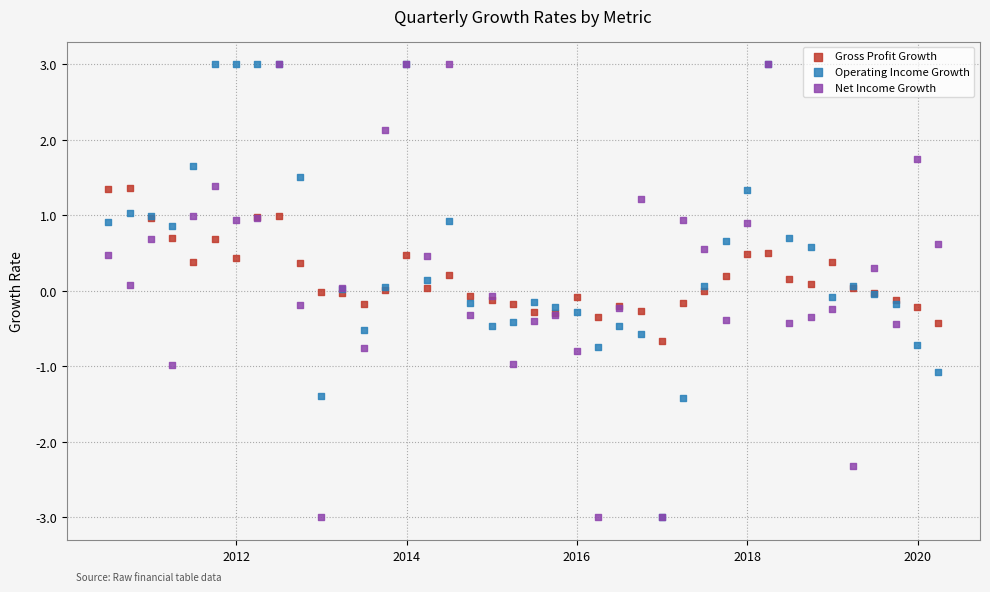

What are all the series names shown in the legend?

Gross Profit Growth, Operating Income Growth, Net Income Growth